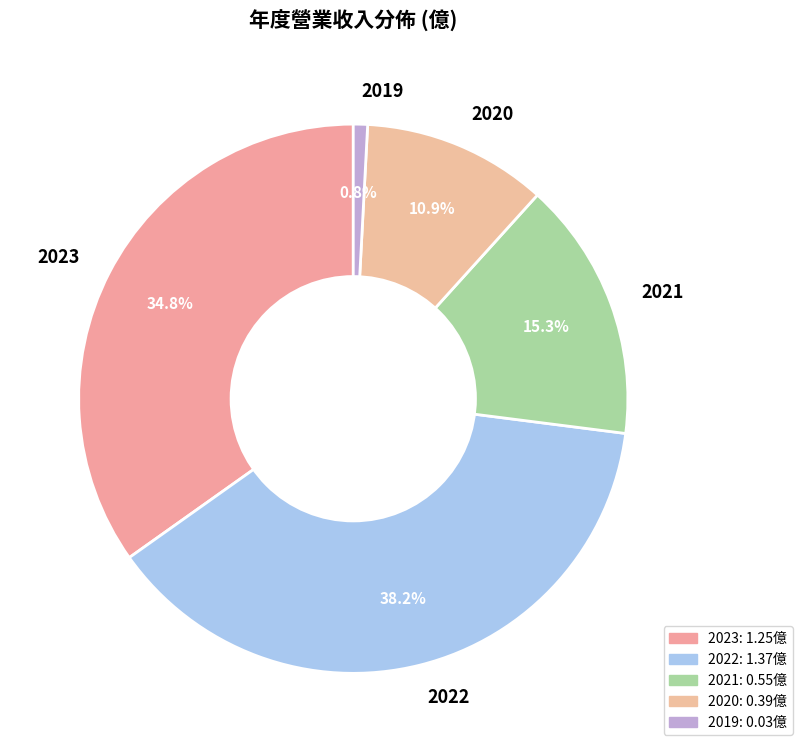

To the nearest percent, what portion does 2023 represent?

35%